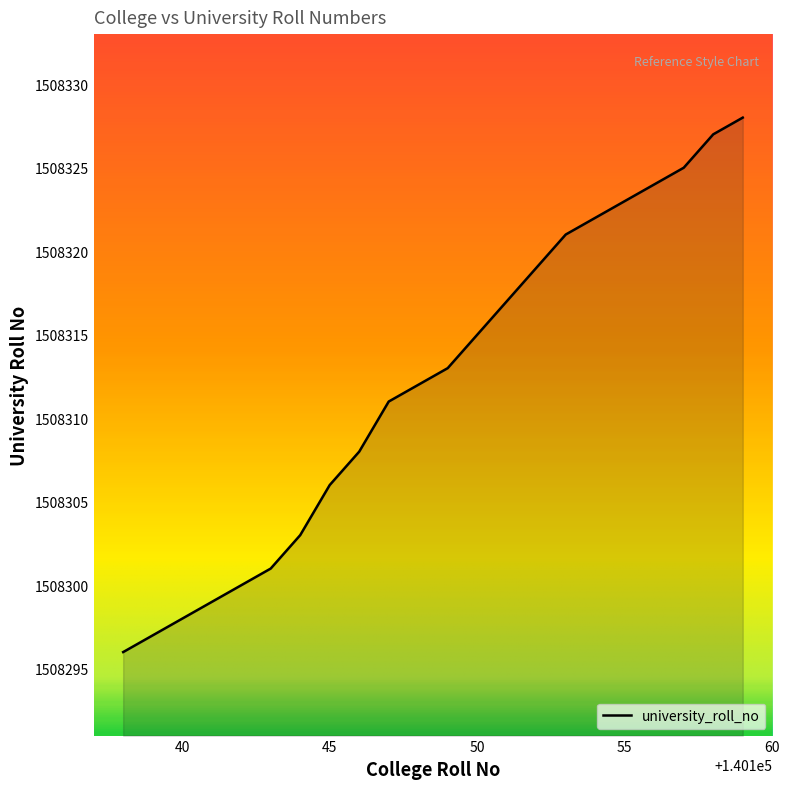

What is the difference between the maximum and minimum values?

32